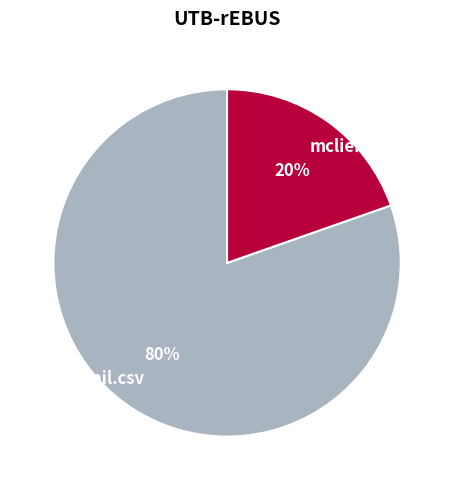

Combined, do mclient-mume.csv and logicmail.csv account for over 50%?

Yes